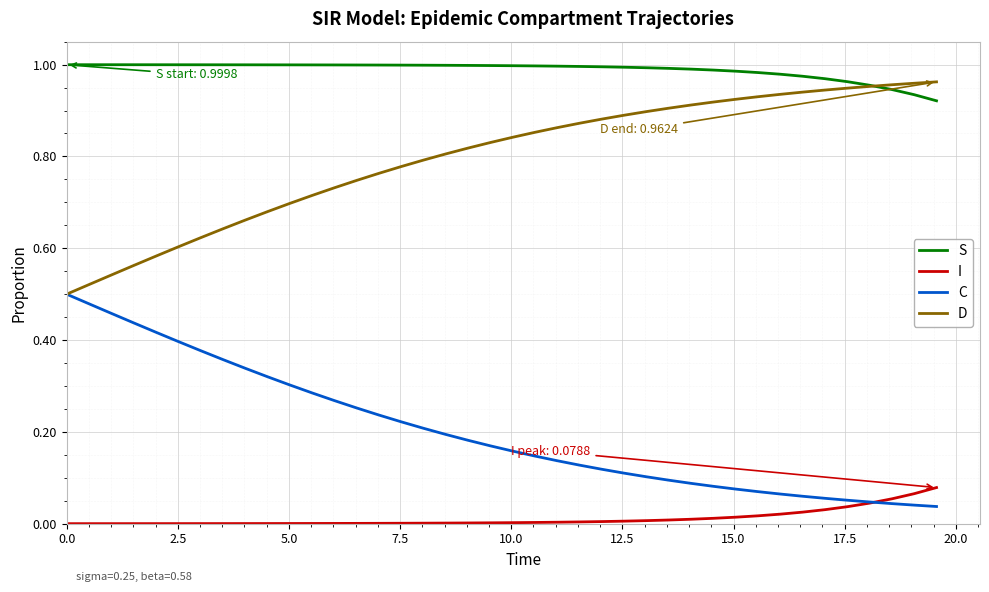

True or false: I and D intersect in this chart.

False